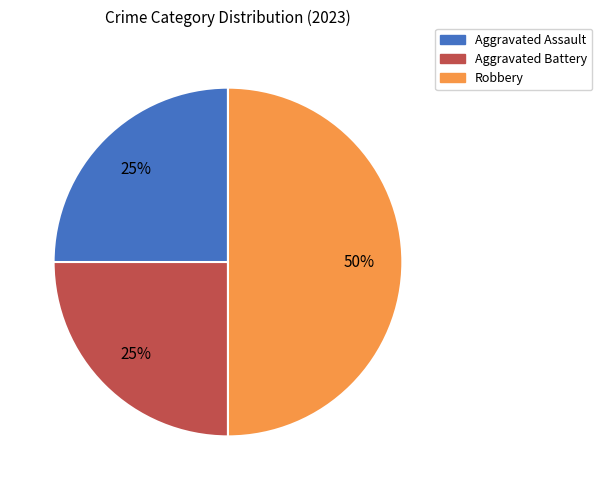

To the nearest percent, what is the average slice percentage?

33%